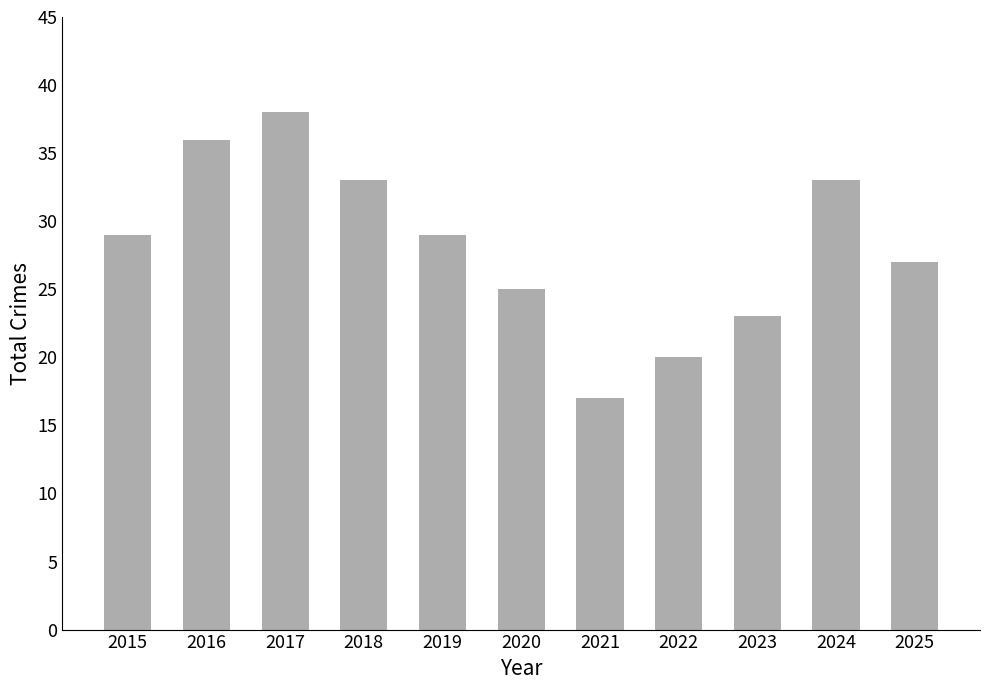

Where is the data nearest to the value 27?

2025